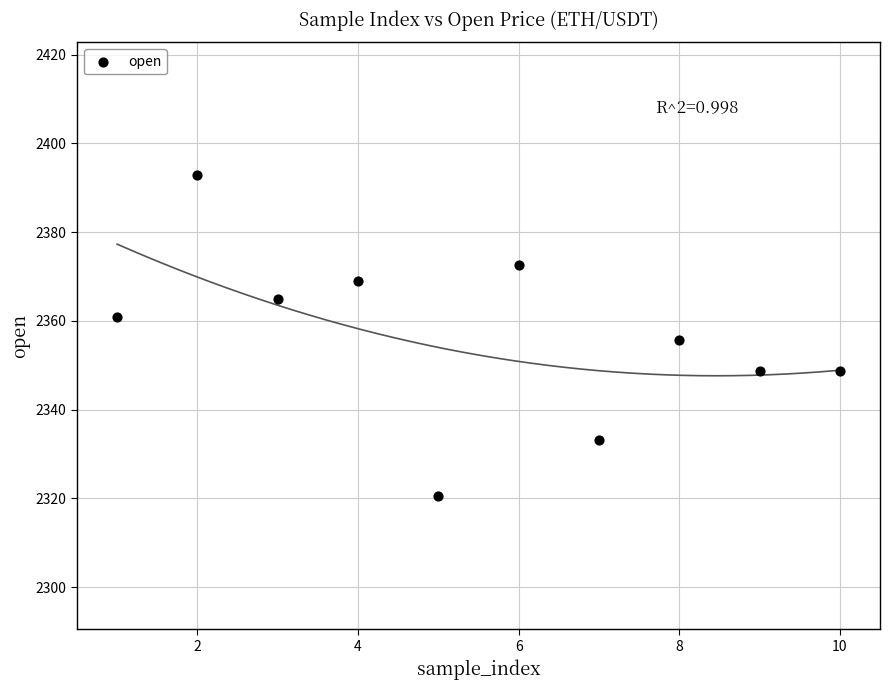

What is the average Y value?

2356.7